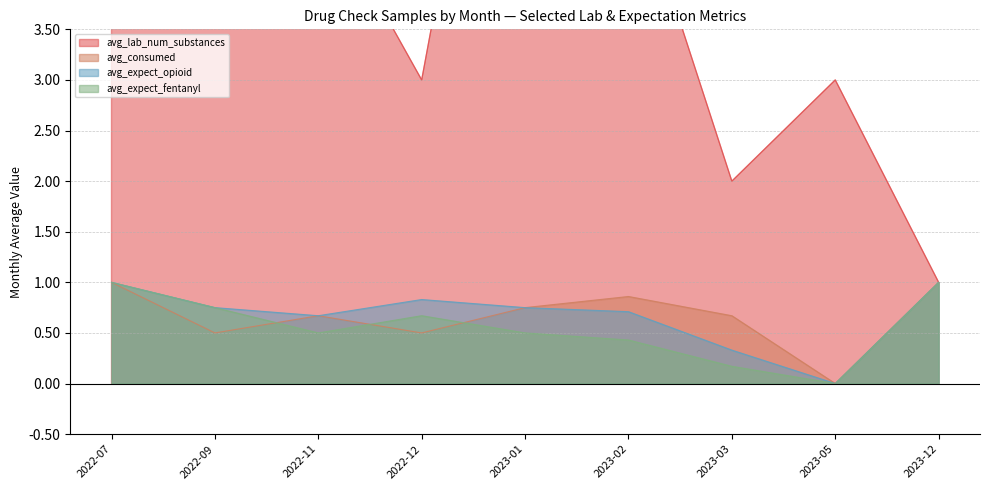

Reading right to left, extract all data points from this chart.

avg_lab_num_substances: 2023-12=1.0	2023-05=3.0	2023-03=2.0	2023-02=5.1	2023-01=8.5	2022-12=3.0	2022-11=4.8	2022-09=5.8	2022-07=6.5
avg_consumed: 2023-12=1.0	2023-05=0.0	2023-03=0.7	2023-02=0.9	2023-01=0.8	2022-12=0.5	2022-11=0.7	2022-09=0.5	2022-07=1.0
avg_expect_opioid: 2023-12=1.0	2023-05=0.0	2023-03=0.3	2023-02=0.7	2023-01=0.8	2022-12=0.8	2022-11=0.7	2022-09=0.8	2022-07=1.0
avg_expect_fentanyl: 2023-12=1.0	2023-05=0.0	2023-03=0.2	2023-02=0.4	2023-01=0.5	2022-12=0.7	2022-11=0.5	2022-09=0.8	2022-07=1.0